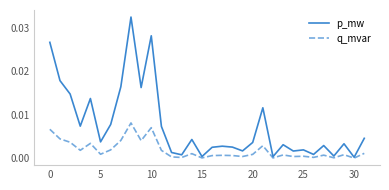

Which series has the largest total across all categories?

p_mw